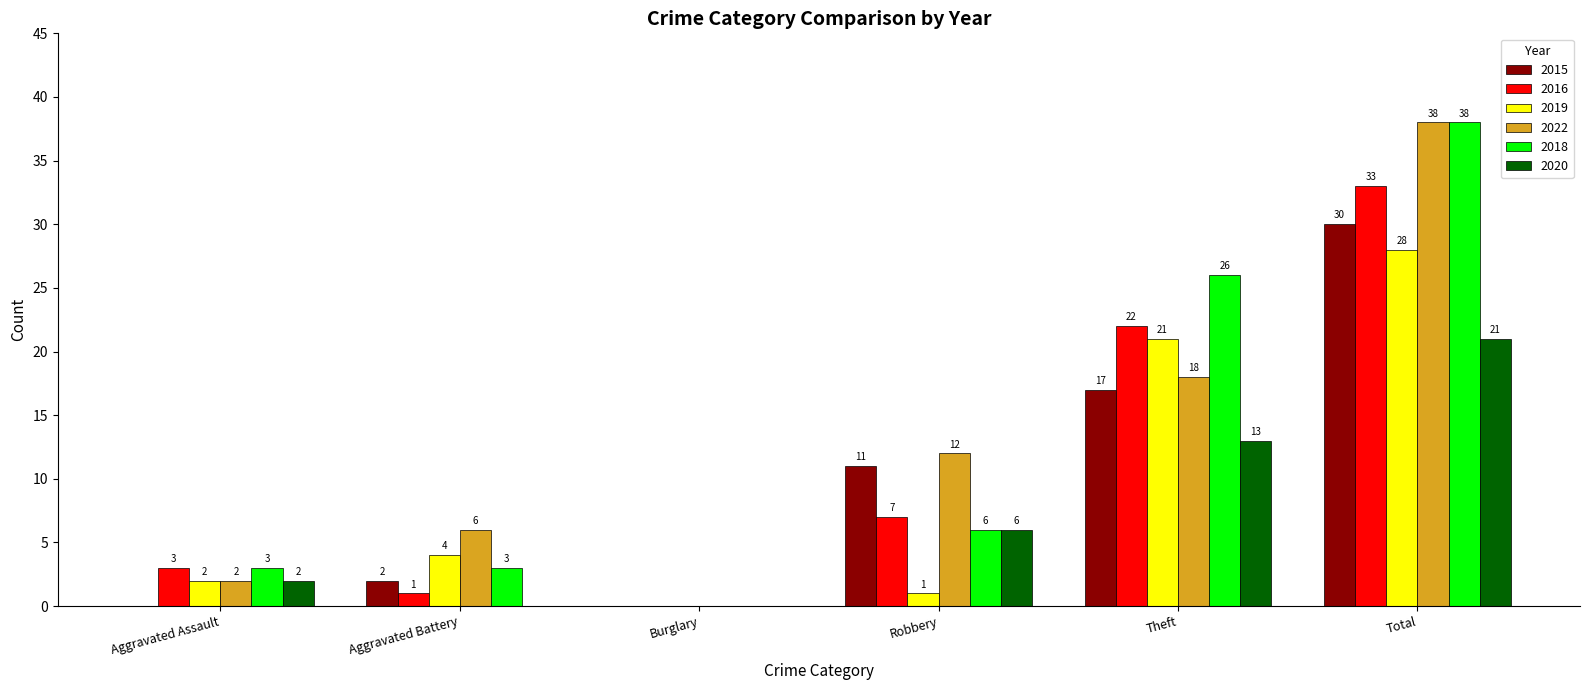

Between Aggravated Battery and Total, which series saw the biggest shift?

2018